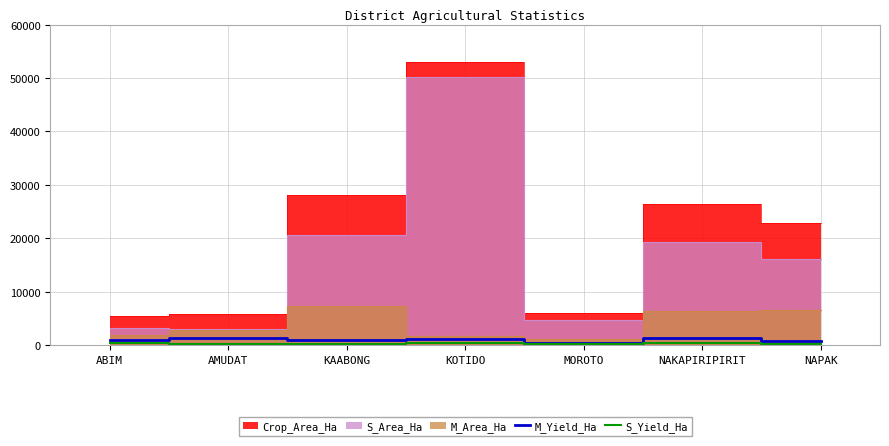

What is the maximum value for M_Yield_Ha?

1297